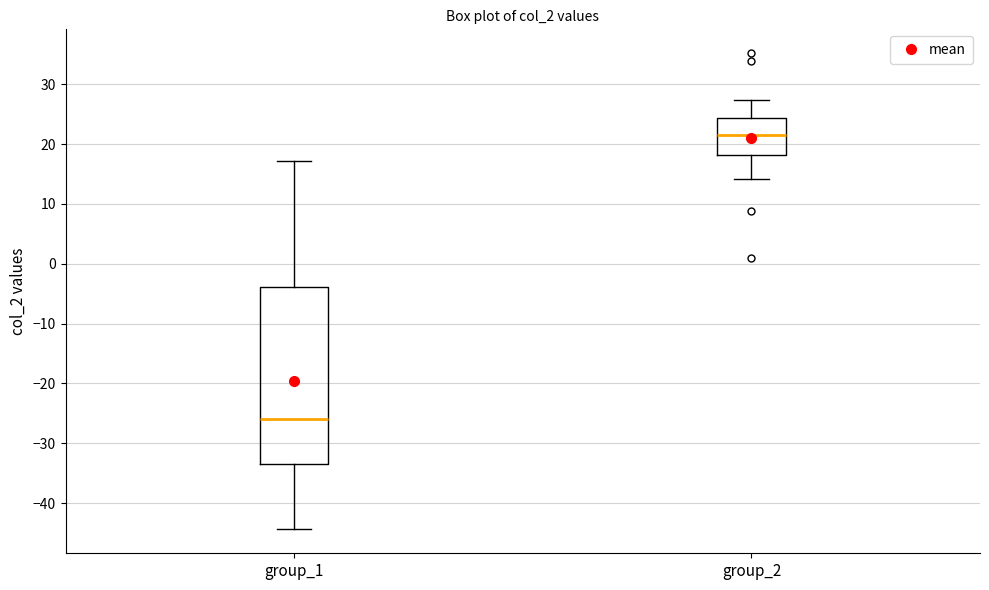

Where does the upper whisker of the box for group_2 end on the y-axis? The values are not printed on the chart, so give them approximately, as read against the axis.

27